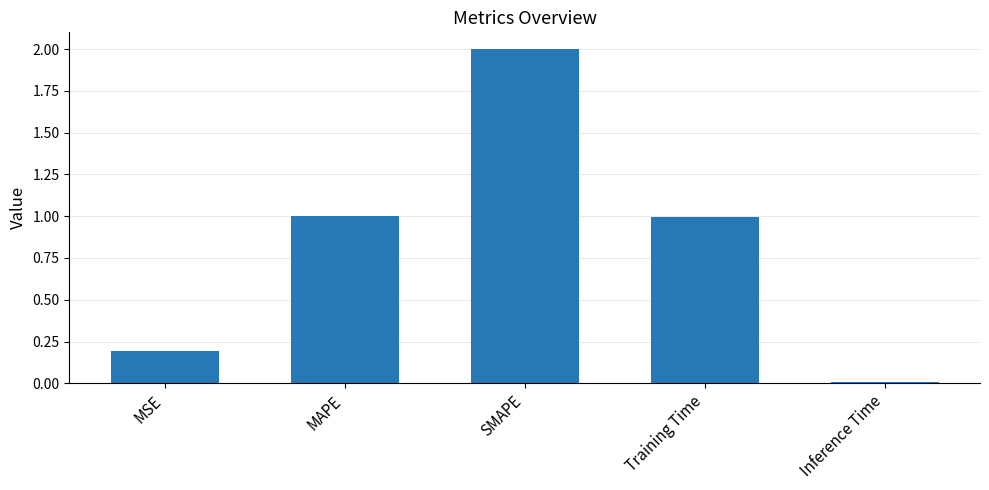

How many distinct data groups are displayed?

1